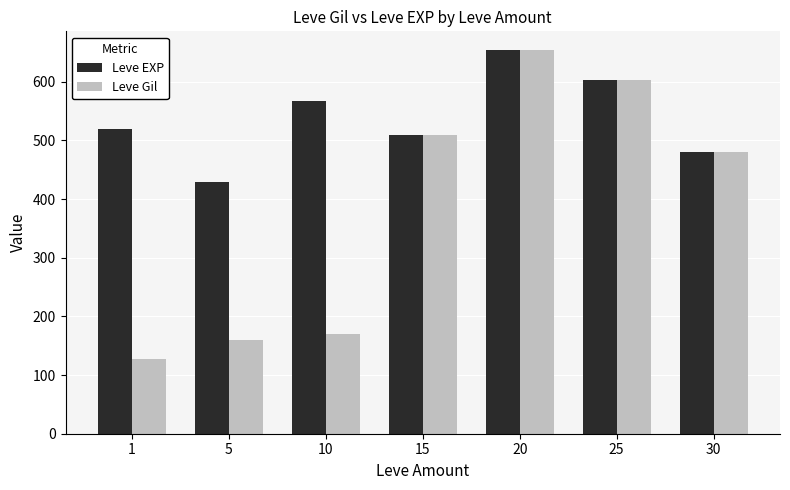

Which series changed the most between 1 and 25?

Leve Gil